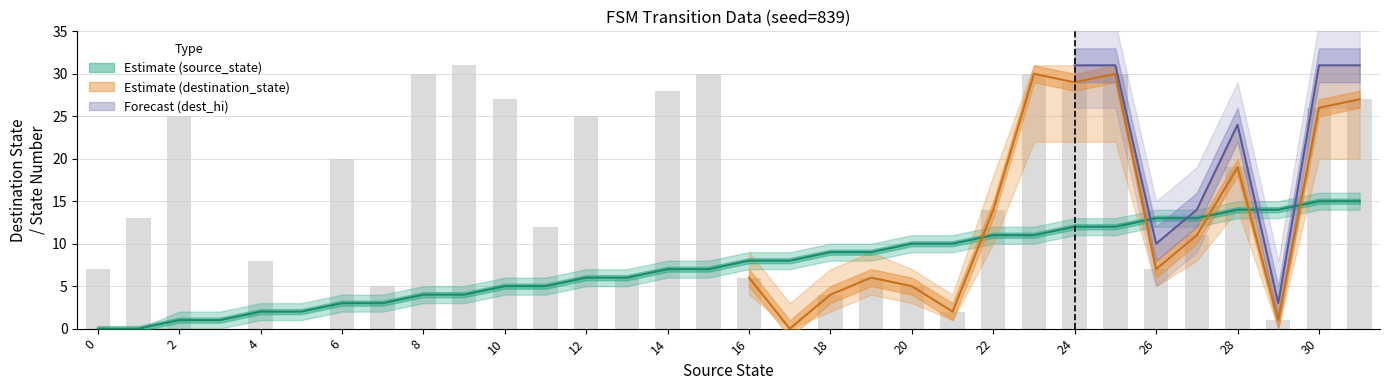

Is it true that destination_state equals 16 at 9?

False